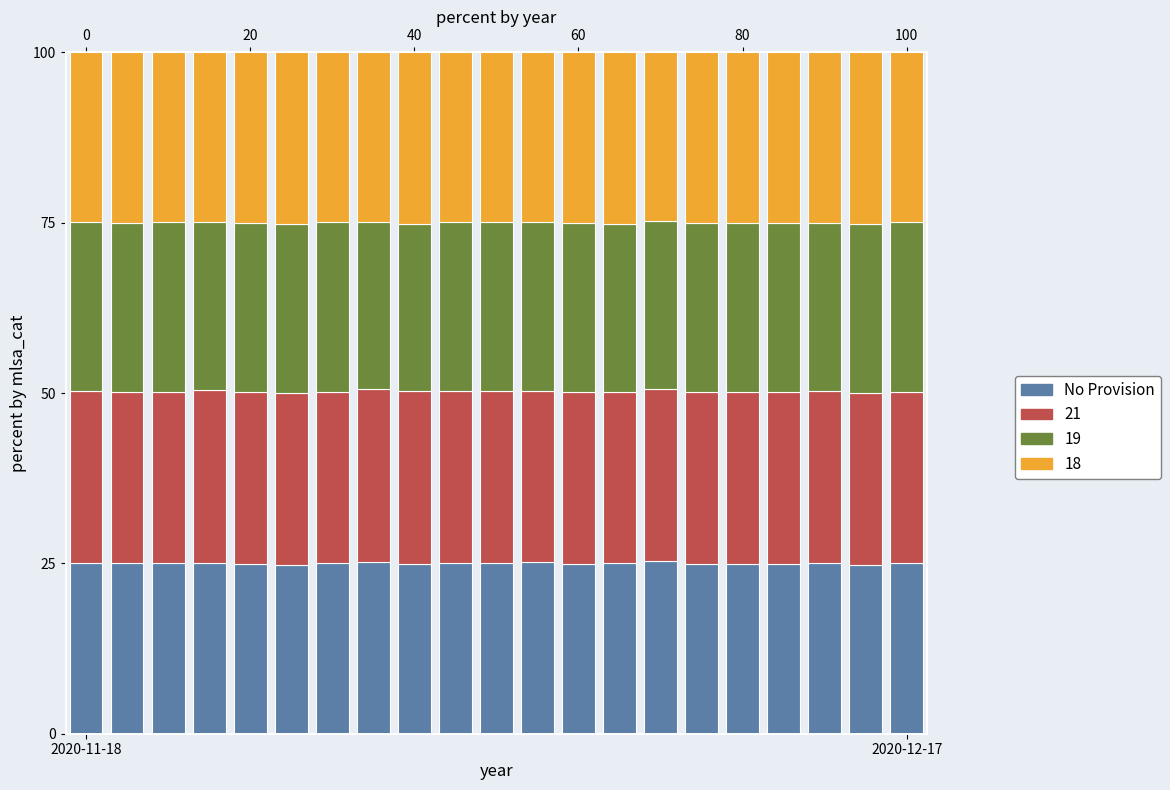

Is it true that Close equals 7.6 at 6?

False